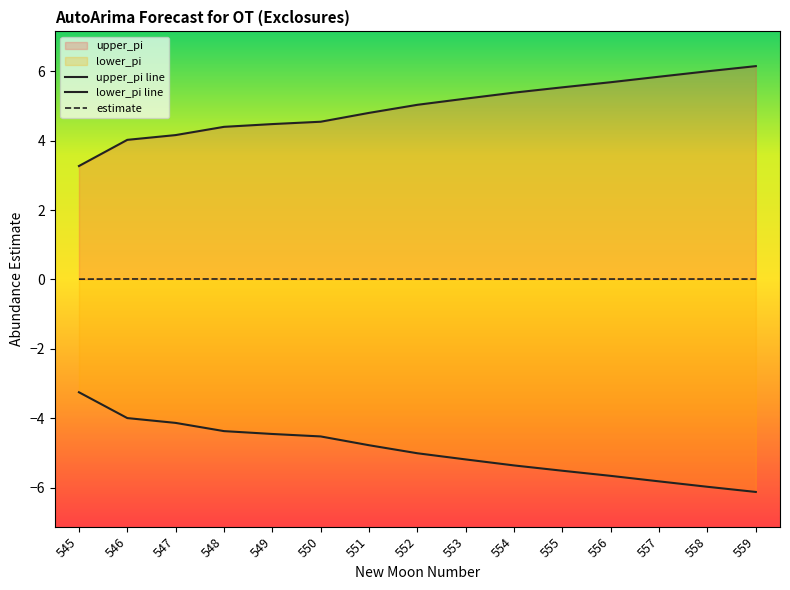

True or false: upper_pi line has a value of 5.7 at 556.

True